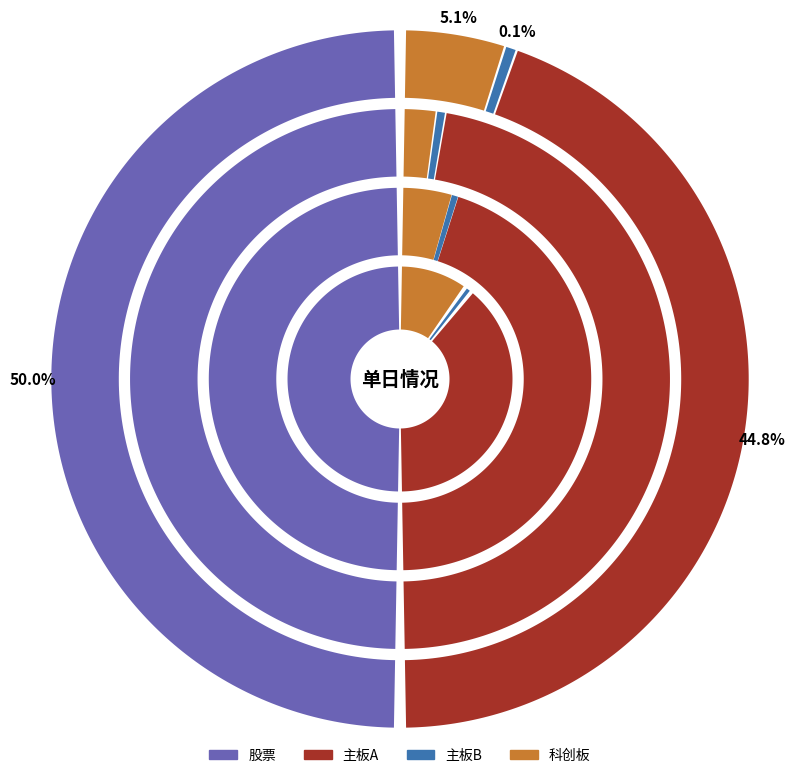

To the nearest percent, what is the combined percentage of 主板A and 主板B?

45%